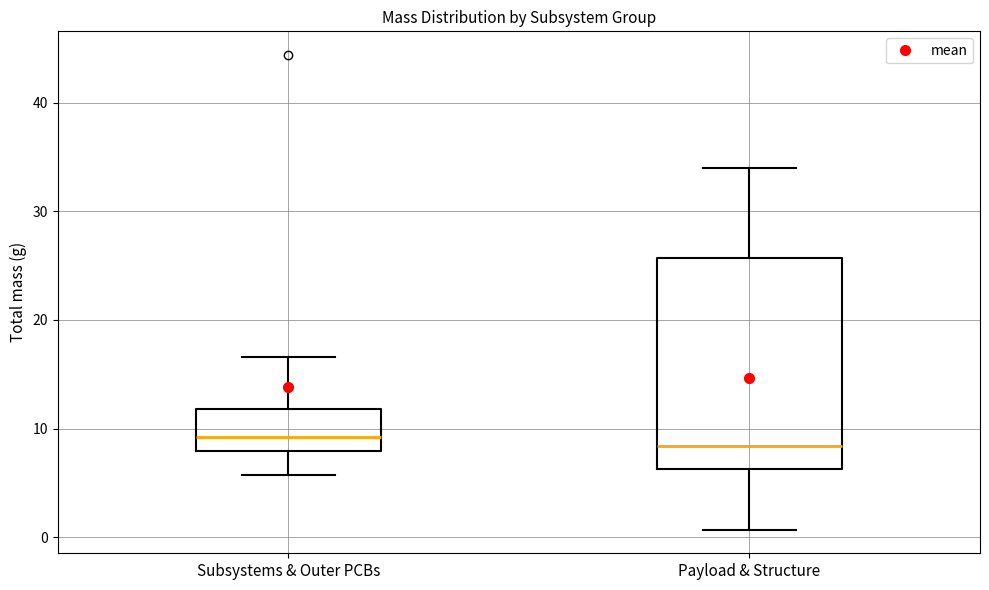

Reading left to right, read every box against the y-axis: the position of its median line, the range the box covers, and the ends of its whiskers. The values are not printed on the chart, so give them approximately, as read against the axis.

Subsystems & Outer PCBs: median 9, box 8 to 12, whiskers 6 to 17
Payload & Structure: median 8, box 6 to 26, whiskers 1 to 34